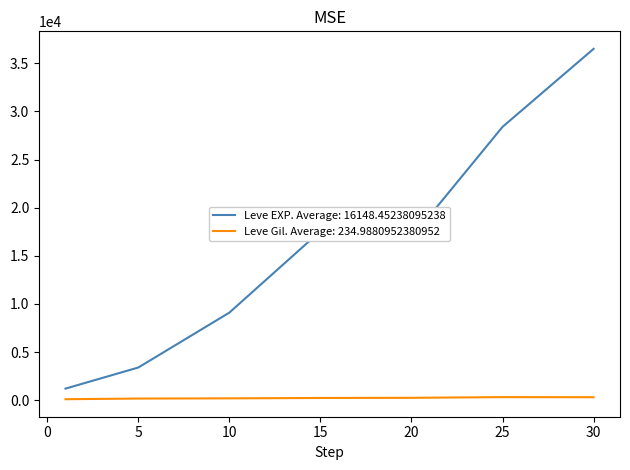

How many distinct data groups are displayed?

2